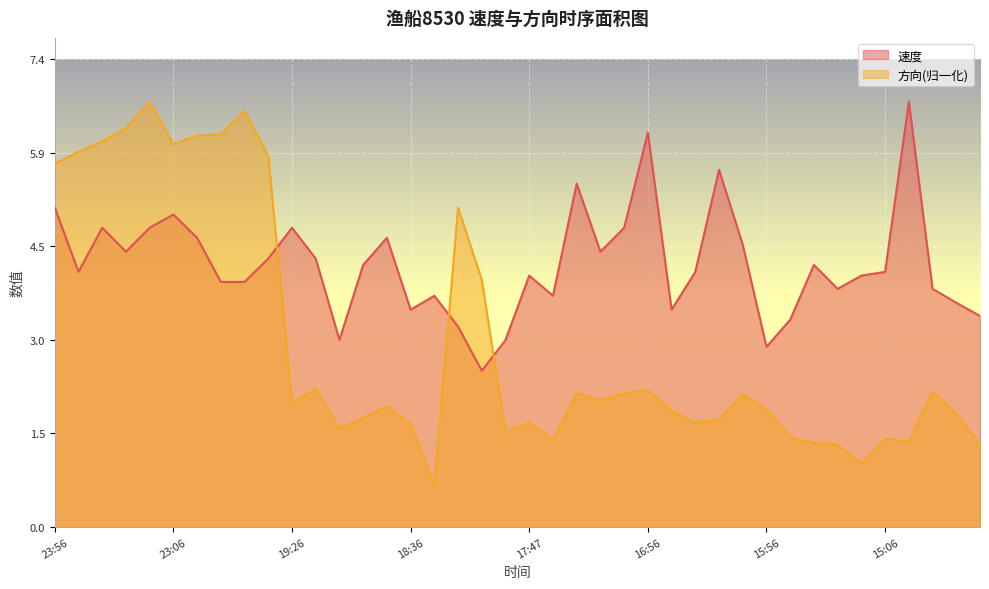

After their last crossing, which series has the higher values: 方向 or 速度?

速度